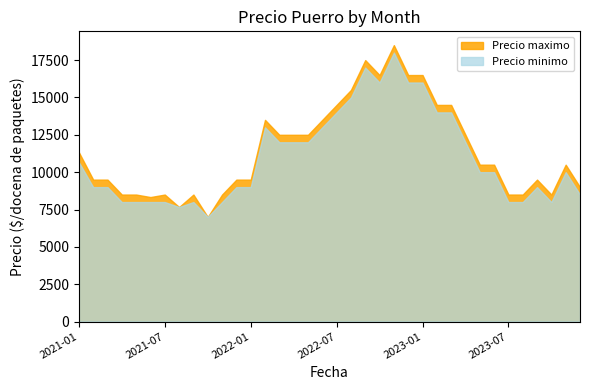

Reading right to left, list all the values displayed in this chart.

Precio minimo: 2023-12=8500	2023-11=9500	2023-10=8000	2023-09=9000	2023-08=8000	2023-07=8000	2023-06=10000	2023-05=10000	2023-04=12000	2023-03=14000	2023-02=14000	2023-01=16000	2022-12=16000	2022-11=18000	2022-10=16000	2022-09=17000	2022-08=15000	2022-07=14000	2022-06=13000	2022-05=12000	2022-04=12000	2022-03=12000	2022-02=13000	2022-01=9000	2021-12=9000	2021-11=7500	2021-10=7000	2021-09=8000	2021-08=7333	2021-07=8000	2021-06=8000	2021-05=8000	2021-04=8000	2021-03=9000	2021-02=9000	2021-01=10500
Precio maximo: 2023-12=9000	2023-11=10000	2023-10=8500	2023-09=9500	2023-08=8500	2023-07=8500	2023-06=10500	2023-05=10500	2023-04=12500	2023-03=14500	2023-02=14500	2023-01=16500	2022-12=16500	2022-11=18500	2022-10=16500	2022-09=17500	2022-08=15500	2022-07=14500	2022-06=13500	2022-05=12500	2022-04=12500	2022-03=12500	2022-02=13500	2022-01=9500	2021-12=9500	2021-11=8000	2021-10=7500	2021-09=8500	2021-08=7833	2021-07=8500	2021-06=8500	2021-05=8500	2021-04=8500	2021-03=9500	2021-02=9500	2021-01=11000